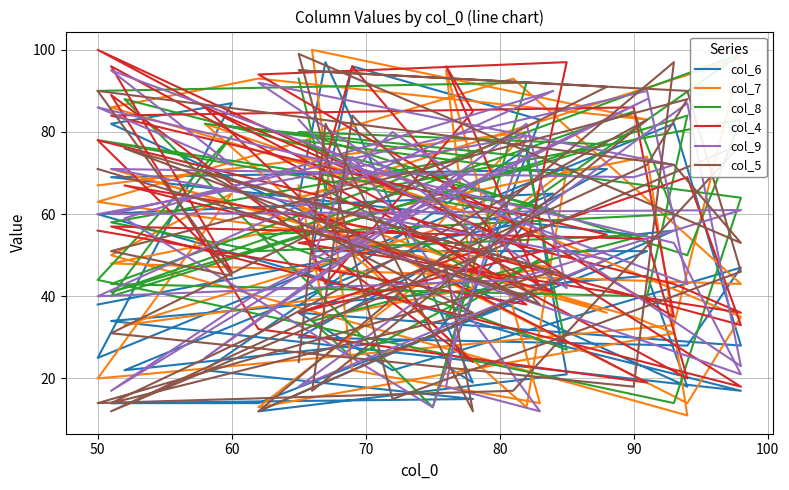

At how many categories does at least one series exceed 30?

40